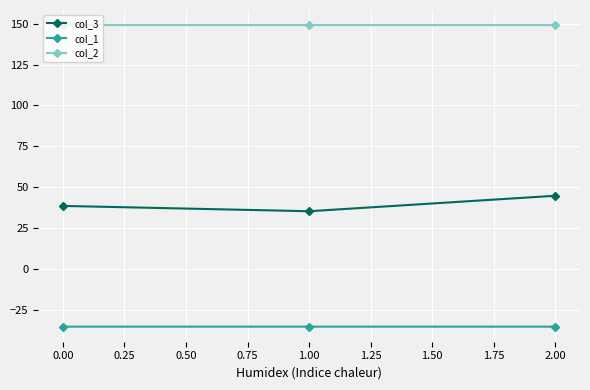

What position from the left is 0.00?

1